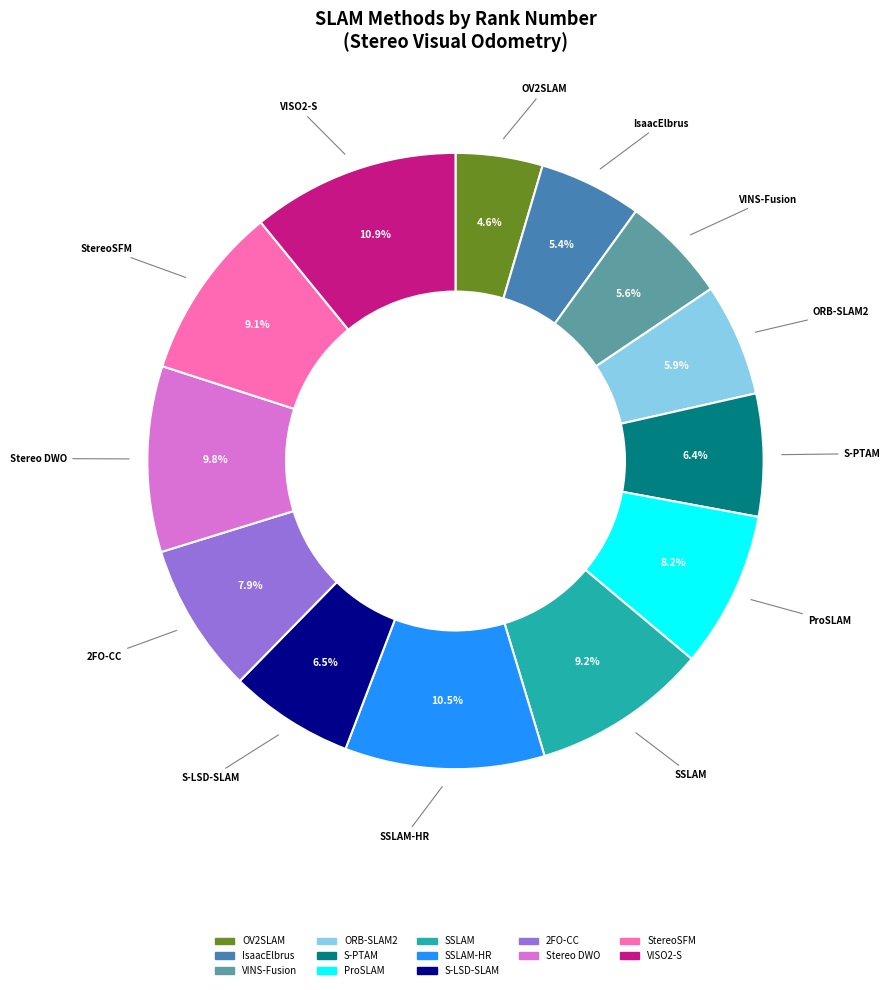

Does any single category account for the majority?

No